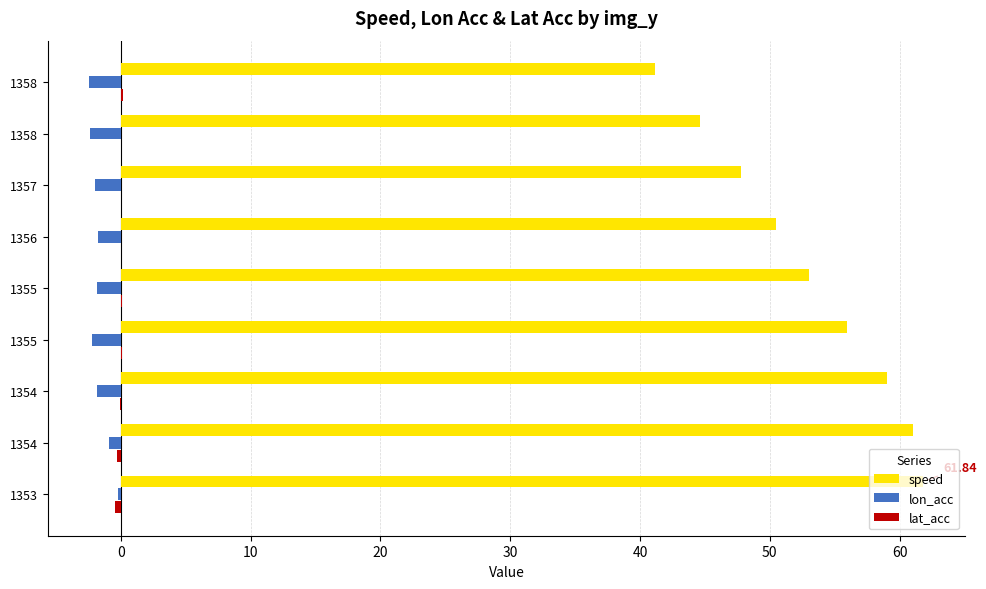

How many distinct data groups are displayed?

3